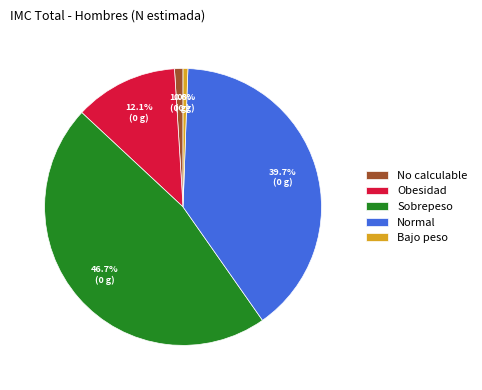

Combined, what portion of the pie is Bajo peso and No calculable?

1.6%